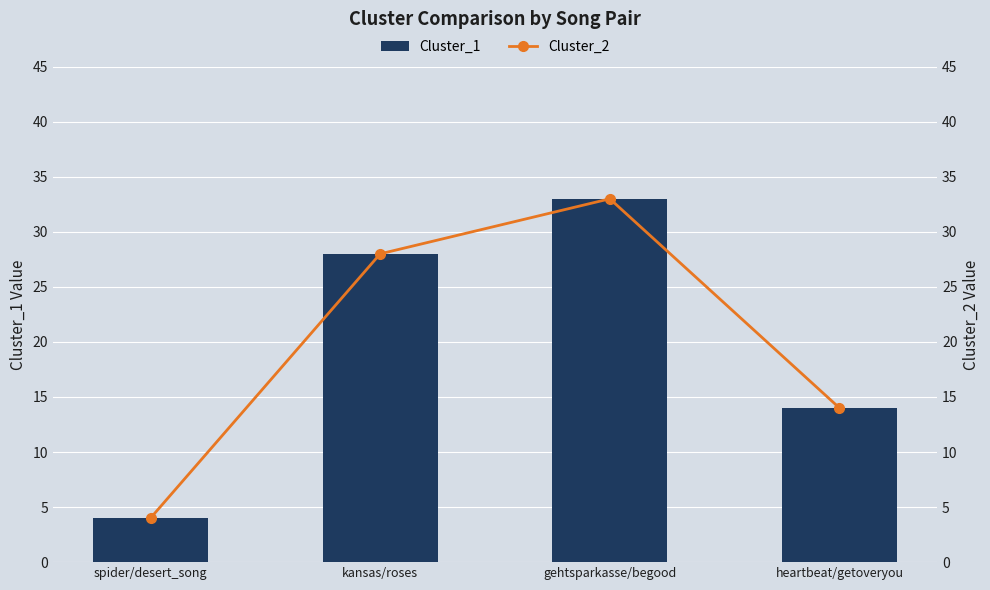

Reading left to right, what are all the values shown in this chart?

Cluster_1: spider/desert_song=4	kansas/roses=28	gehtsparkasse/begood=33	heartbeat/getoveryou=14
Cluster_2: spider/desert_song=4	kansas/roses=28	gehtsparkasse/begood=33	heartbeat/getoveryou=14